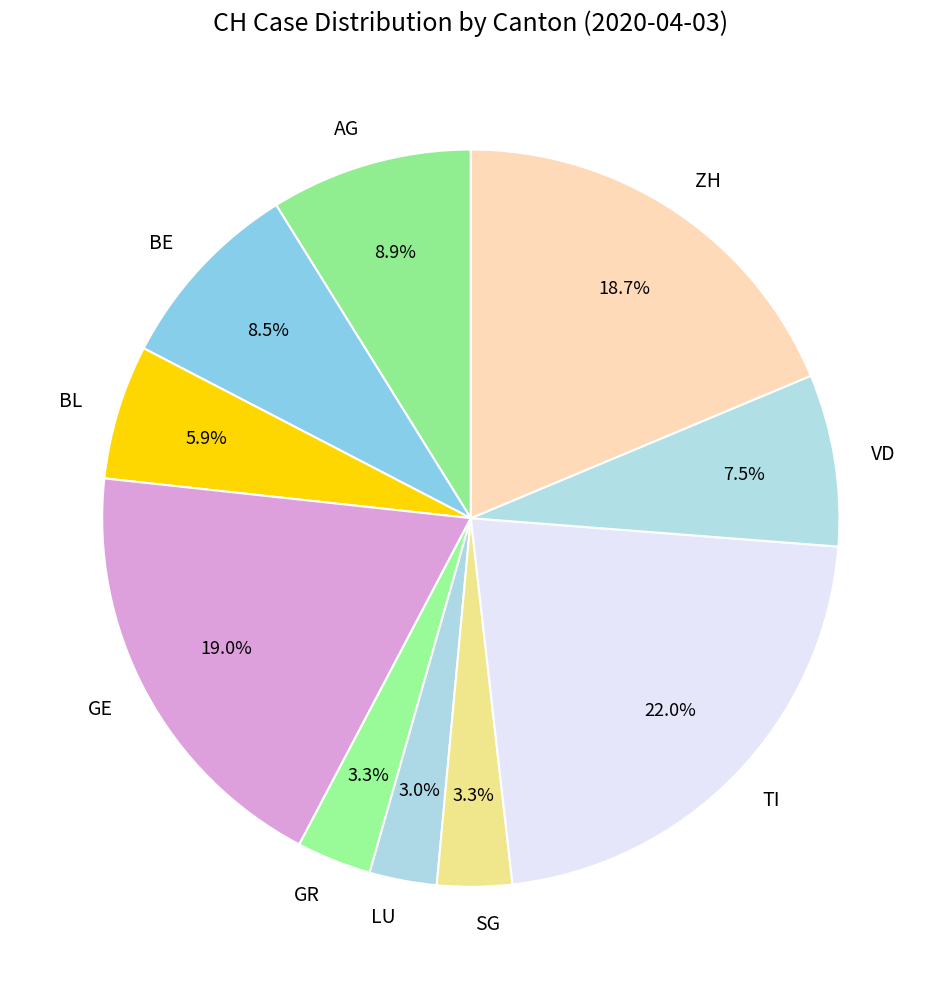

Between BE and GR, which is larger?

BE